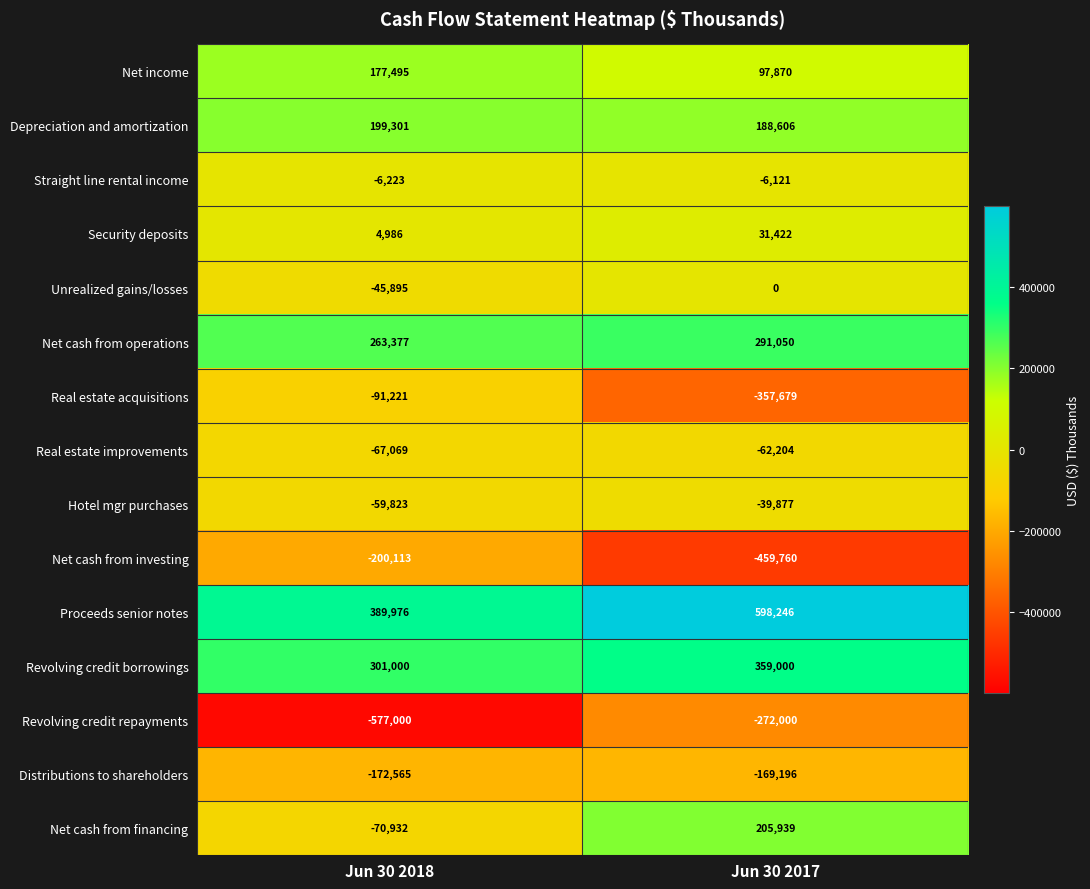

Which label corresponds to the smallest value in the chart?

Jun 30 2018